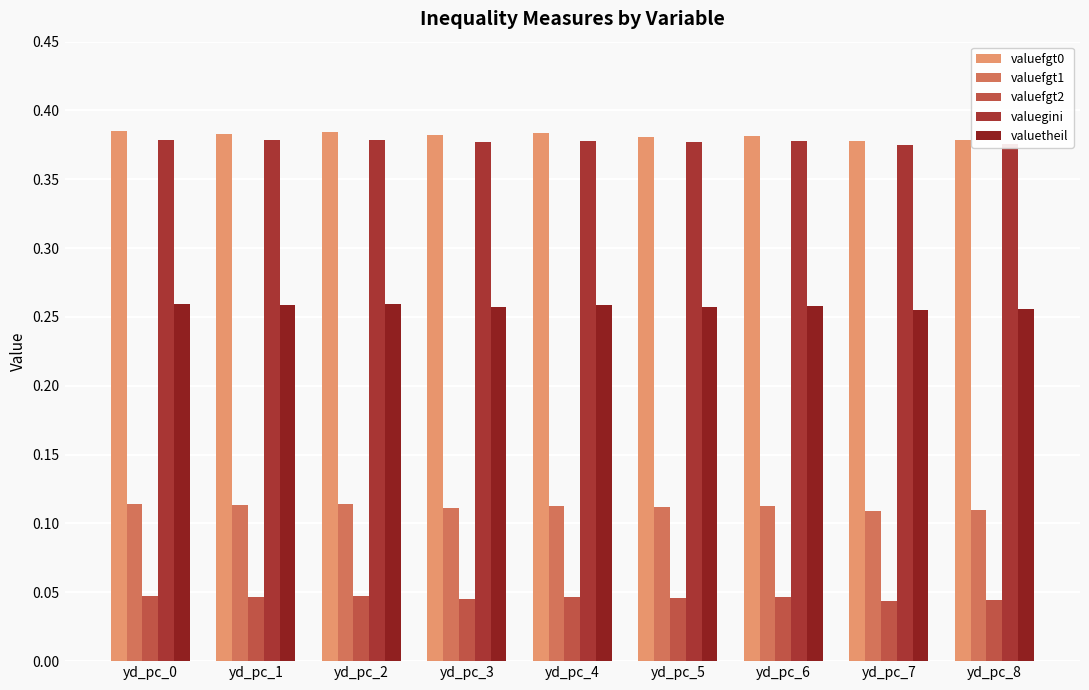

How many data points does each series have?

9